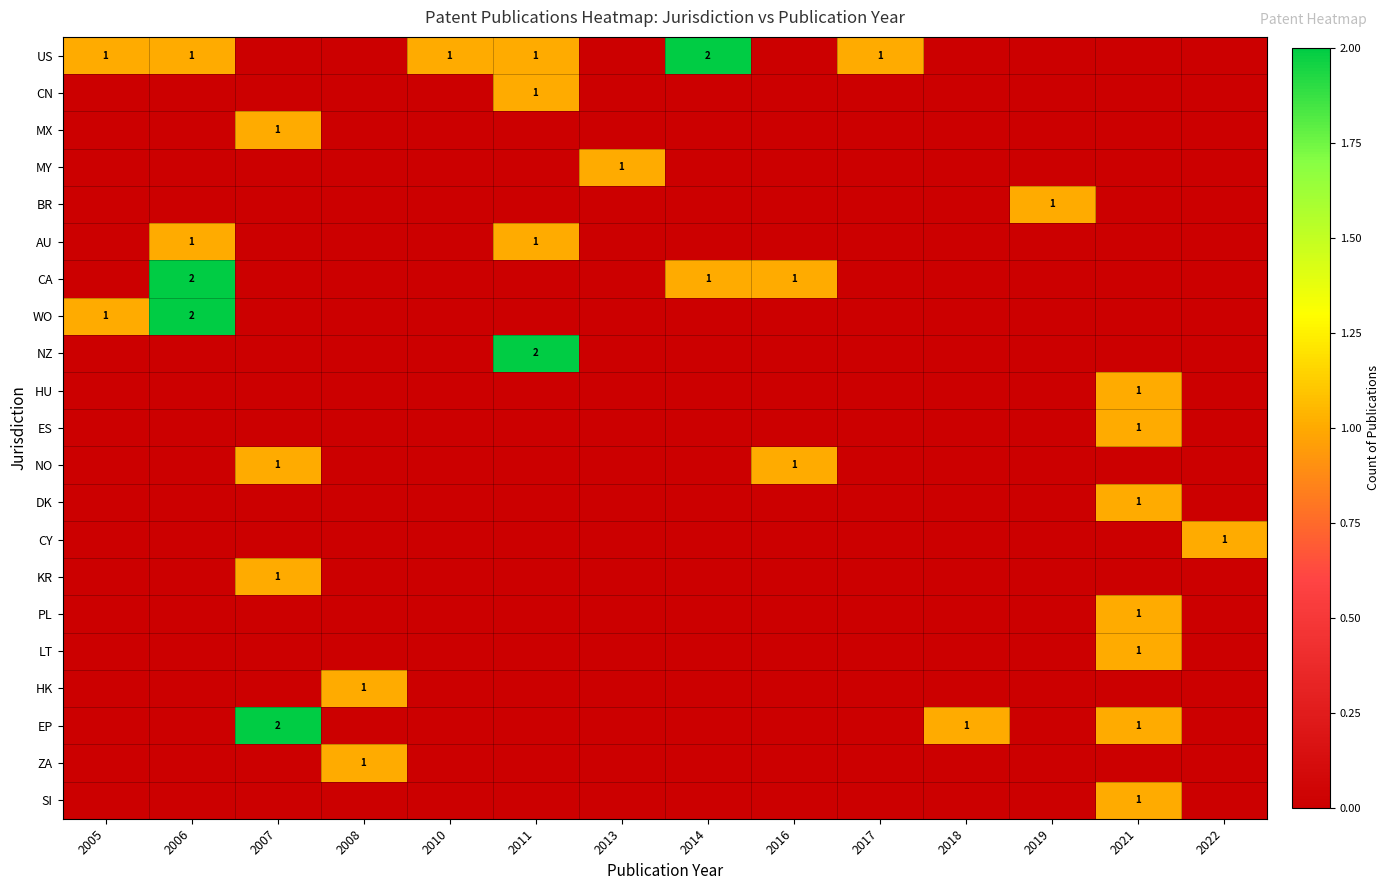

What is the total value across all series at 2010?

1